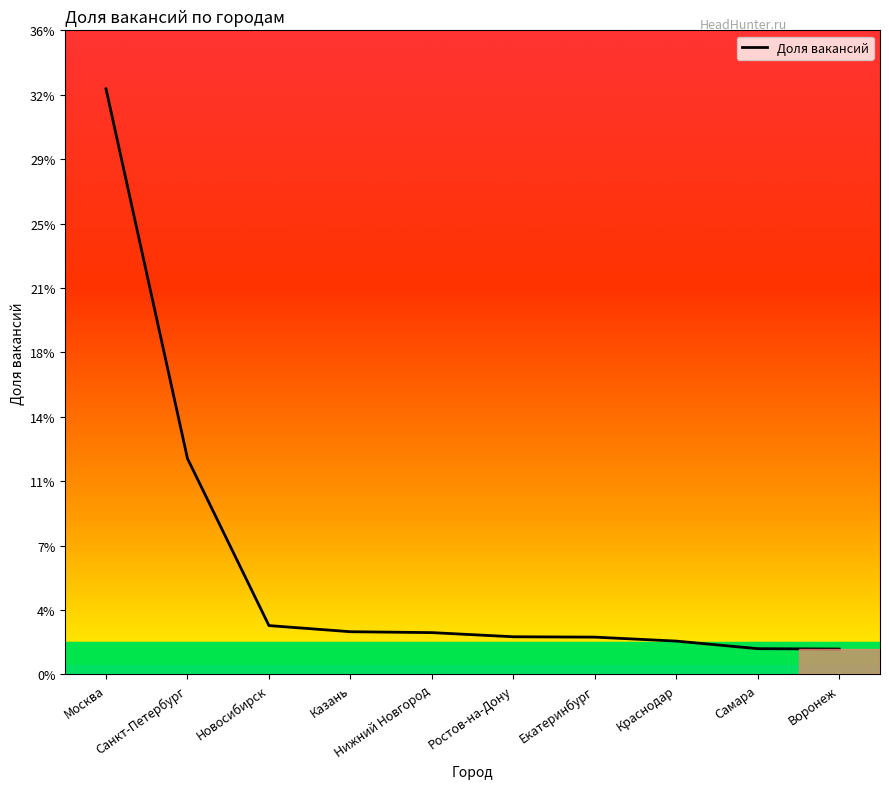

Is it true that the value at Москва is 0.5?

False